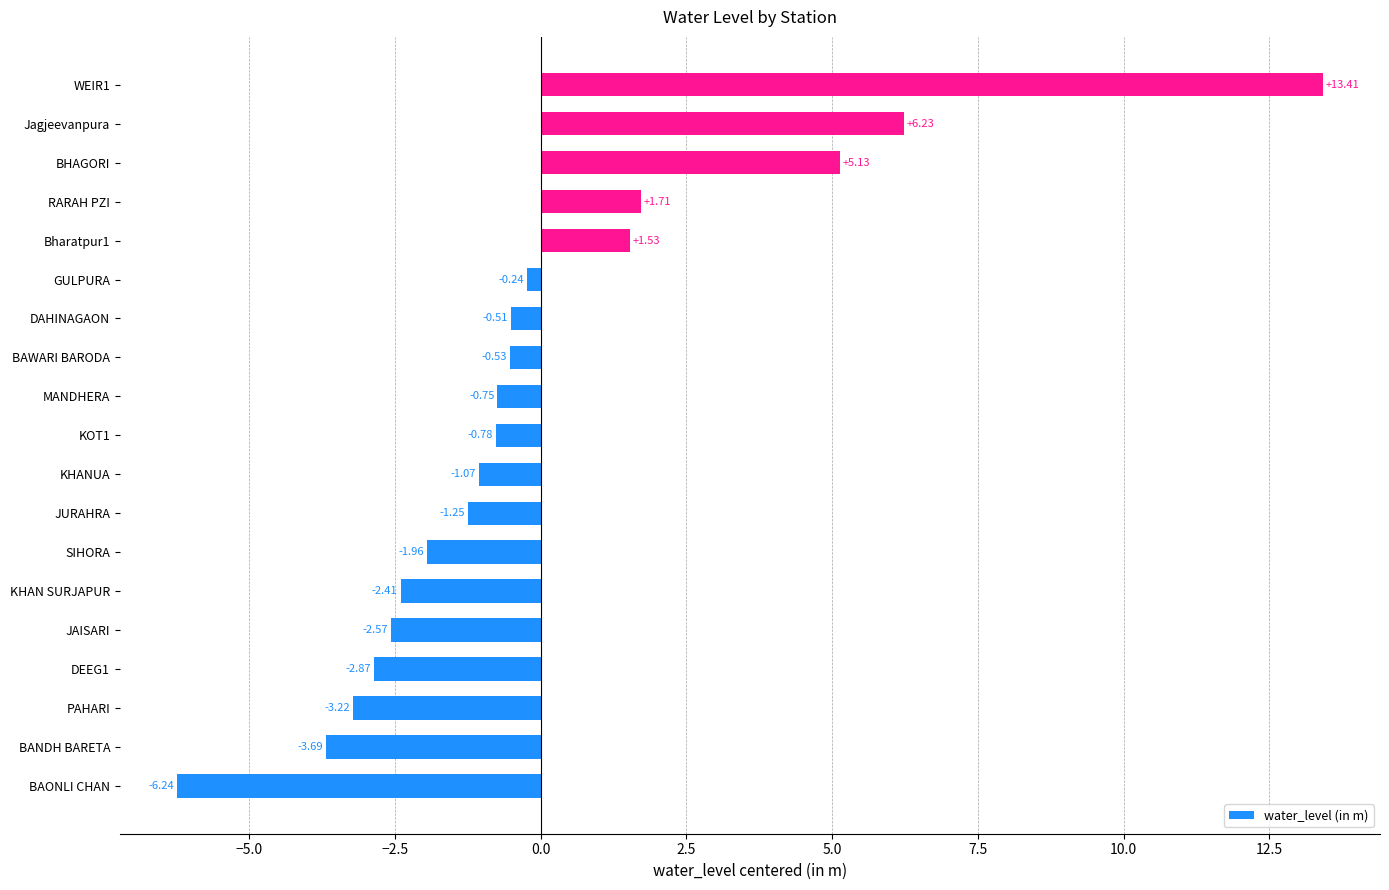

Where is the data nearest to the value 3?

RARAH PZI